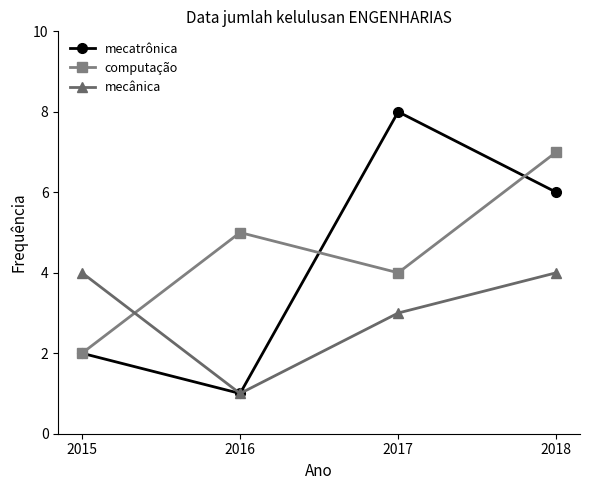

What is the value of the mecânica point at the 2nd from the left?

1